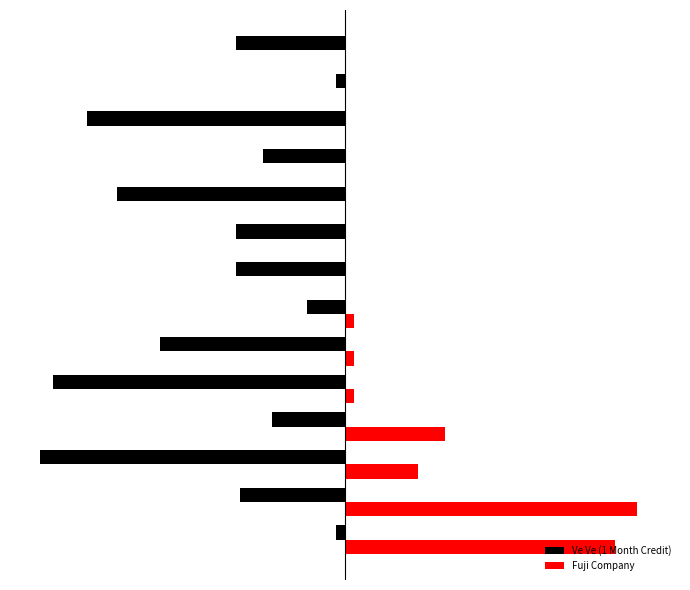

What are all the series names shown in the legend?

Ve Ve (1 Month Credit), Fuji Company